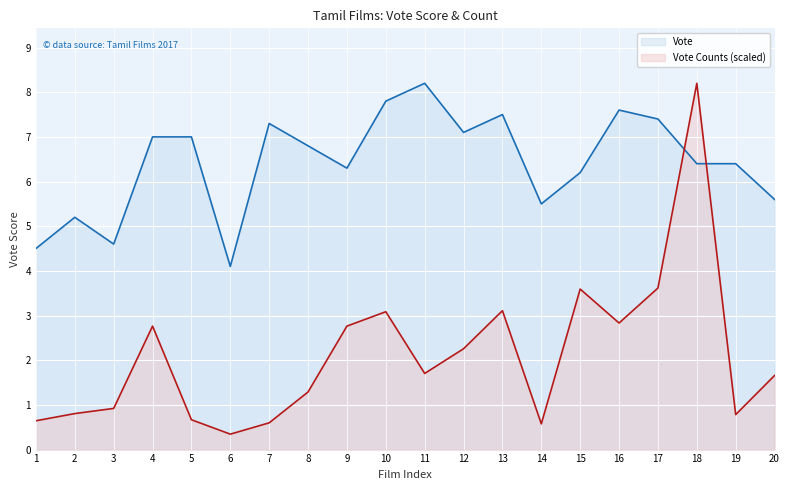

Is the value of Vote at 4 greater than the value of Vote Counts (scaled) at 1?

Yes